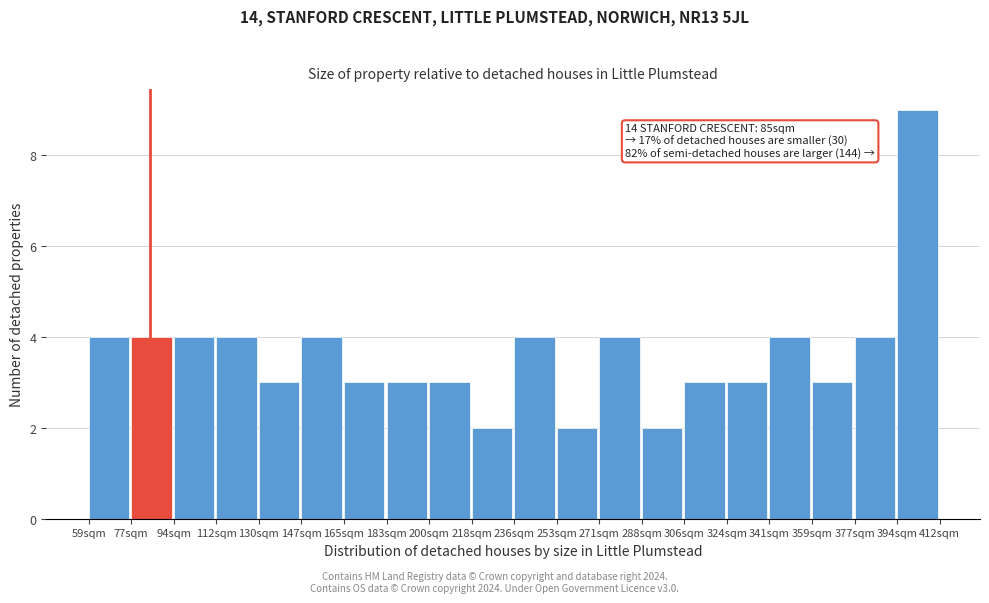

Reading left to right, transcribe all the data shown in this chart.

4	4	4	4	3	4	3	3	3	2	4	2	4	2	3	3	4	3	4	9